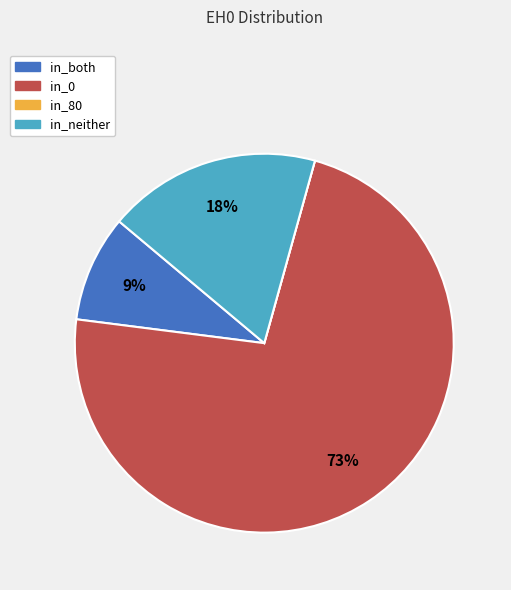

Is there any slice that represents more than half of the pie?

Yes